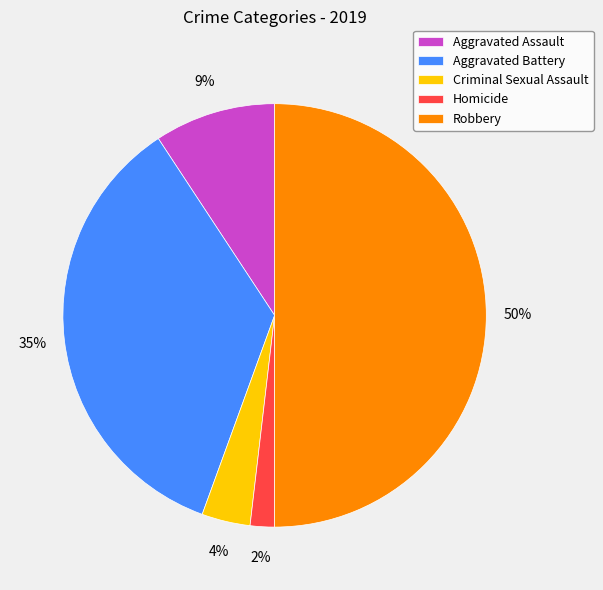

Which category has the biggest portion of the pie?

Robbery